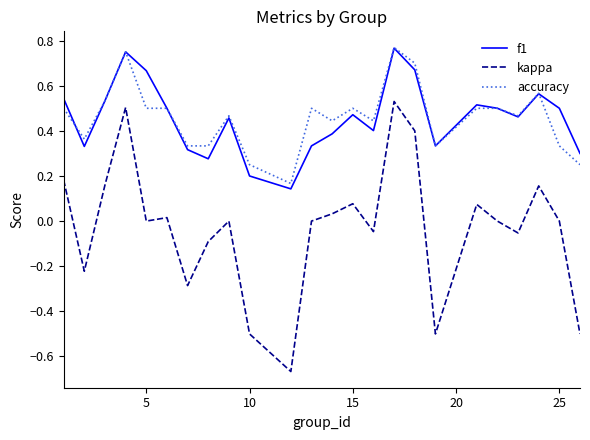

Which series has the largest range (max minus min)?

kappa